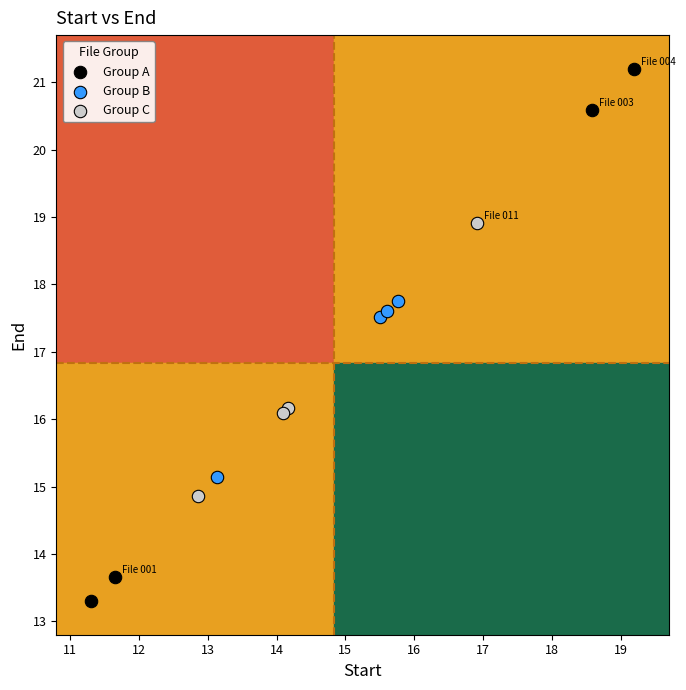

What are all the series names shown in the legend?

Group A, Group B, Group C